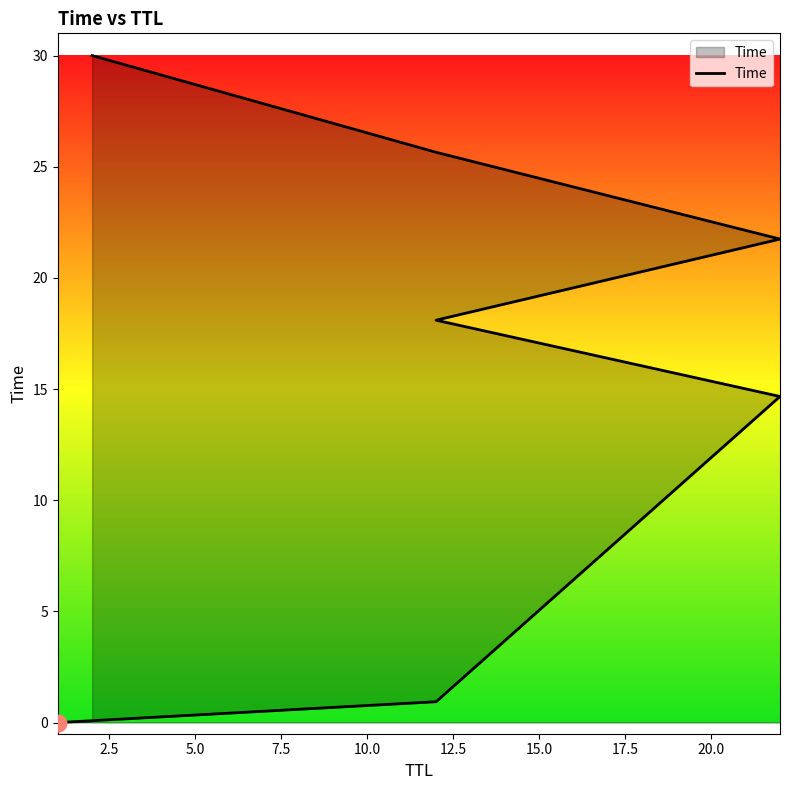

What is the change in value from 2.5 to 12.5?

+24.7